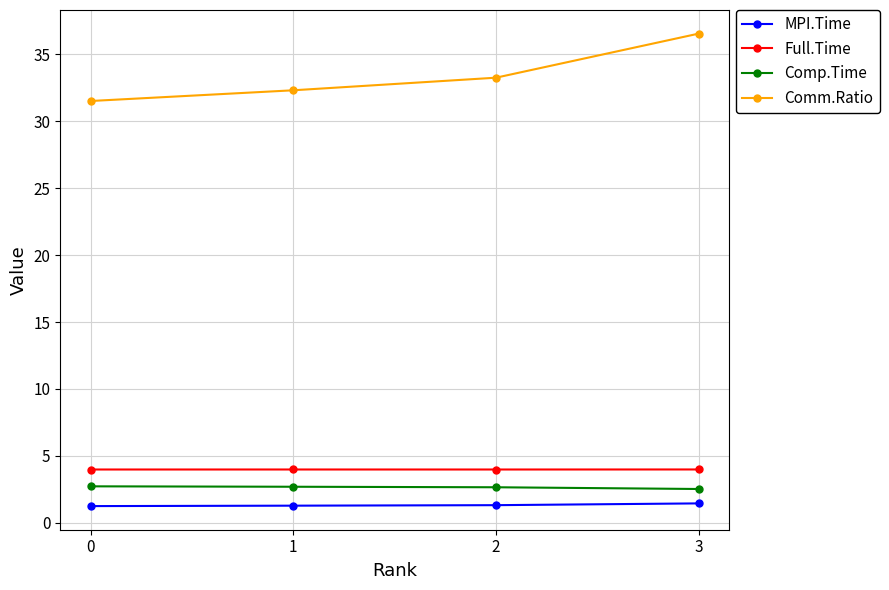

How many categories are shown in the chart?

4